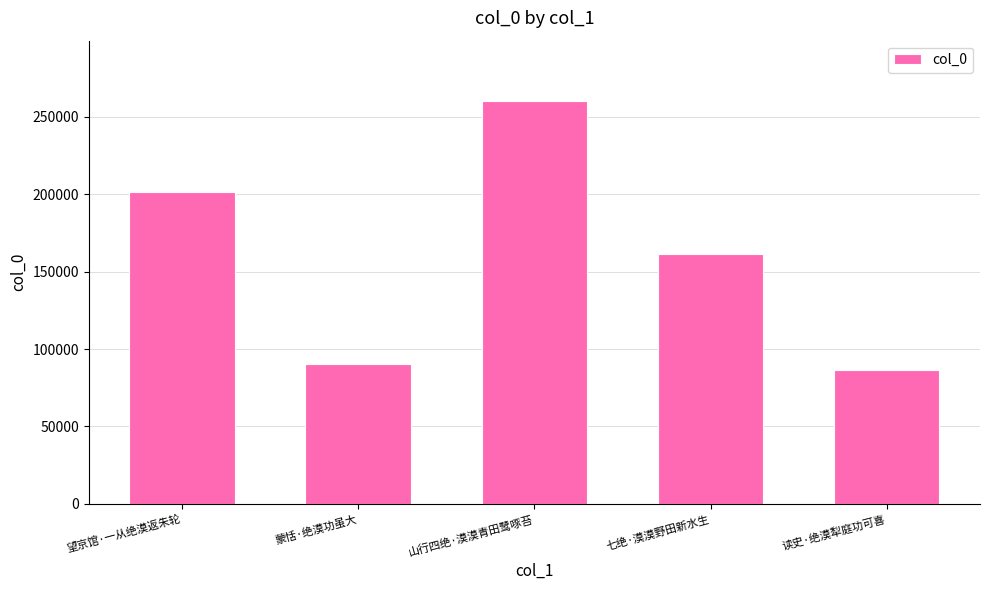

Rank the categories by value from highest to lowest.

山行四绝·漠漠青田鹭啄苔, 望京馆·一从绝漠返朱轮, 七绝·漠漠野田新水生, 蒙恬·绝漠功虽大, 读史·绝漠犁庭功可喜